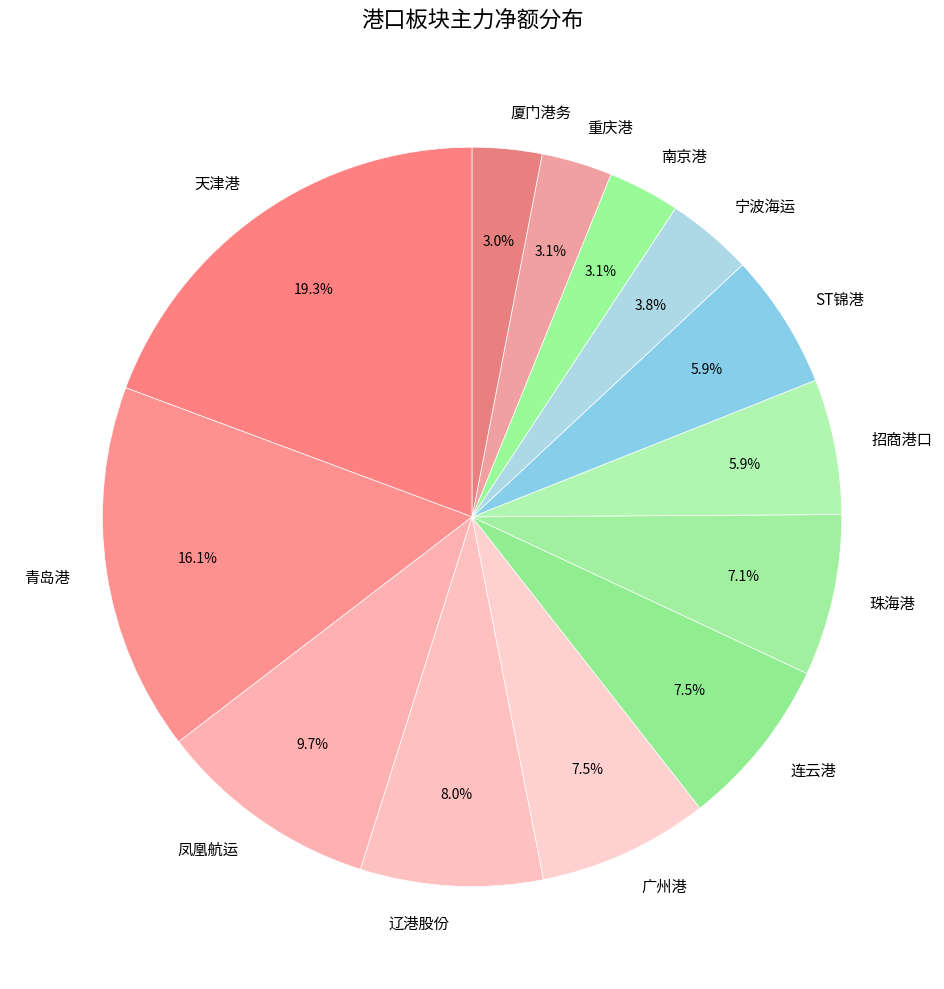

What is the ratio of the value at 南京港 to the value at 宁波海运?

0.8